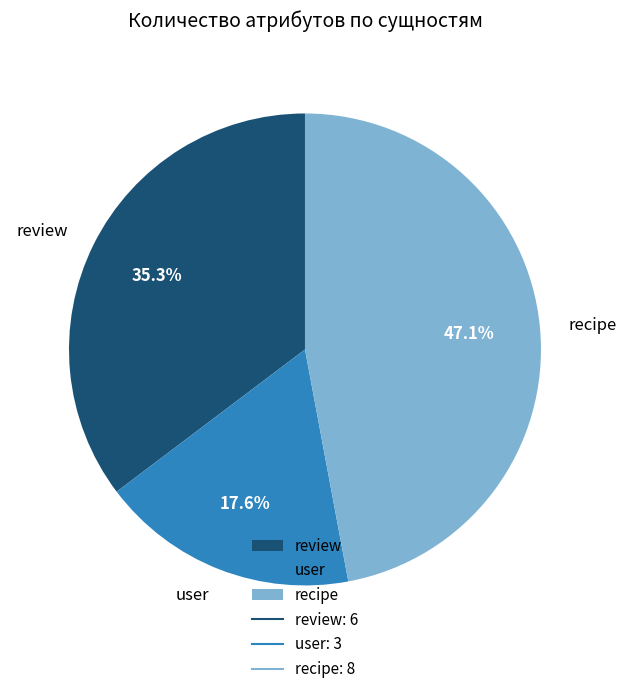

Which has a higher value, review or recipe?

recipe